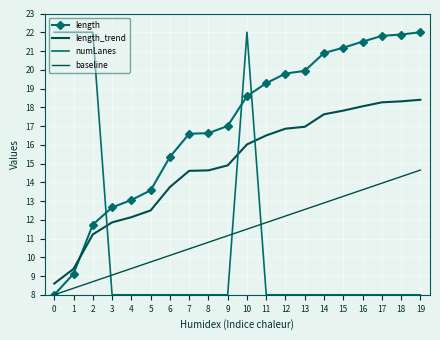

At which category is the sum across all series the highest?

10